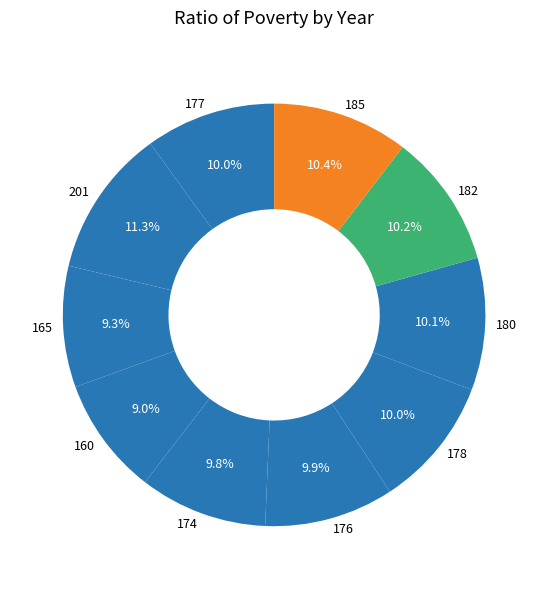

Combined, what portion of the pie is 201 and 177?

21.3%